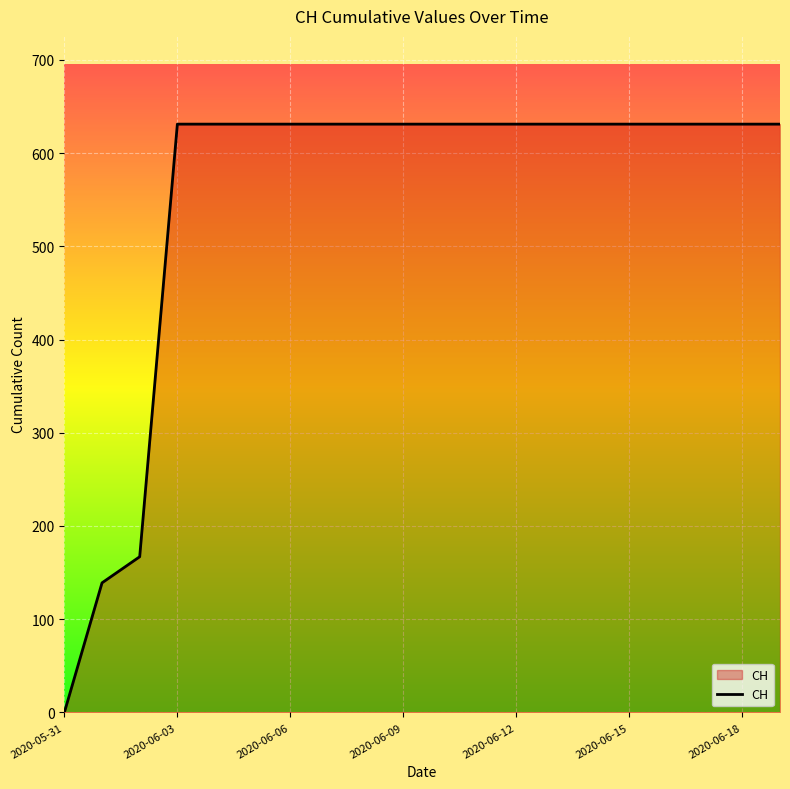

How many lines are shown in the chart?

1